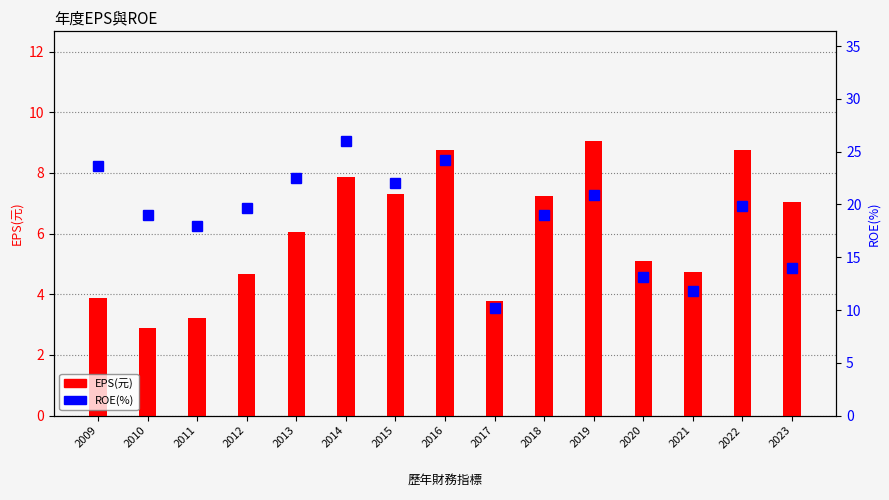

Which series changed the most between 2014 and 2019?

ROE(%)